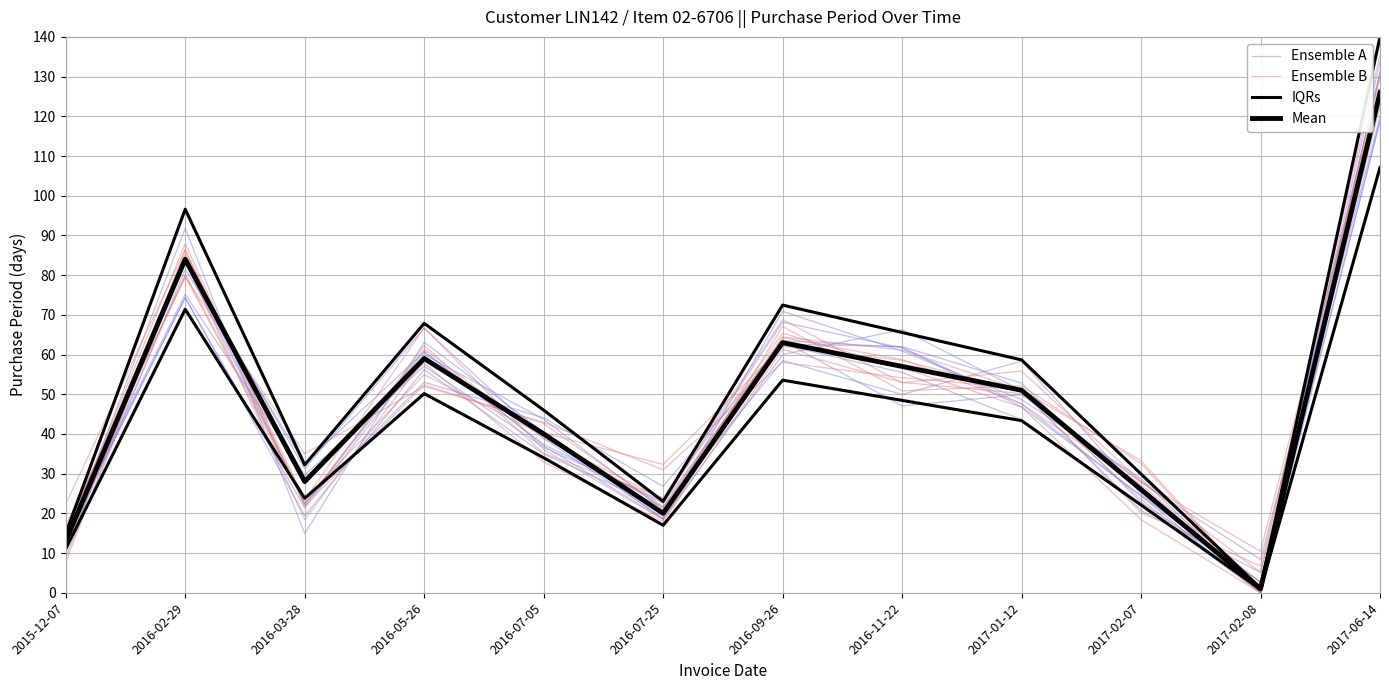

Where do Mean and Ensemble A first cross each other?

2015-12-07 and 2016-02-29